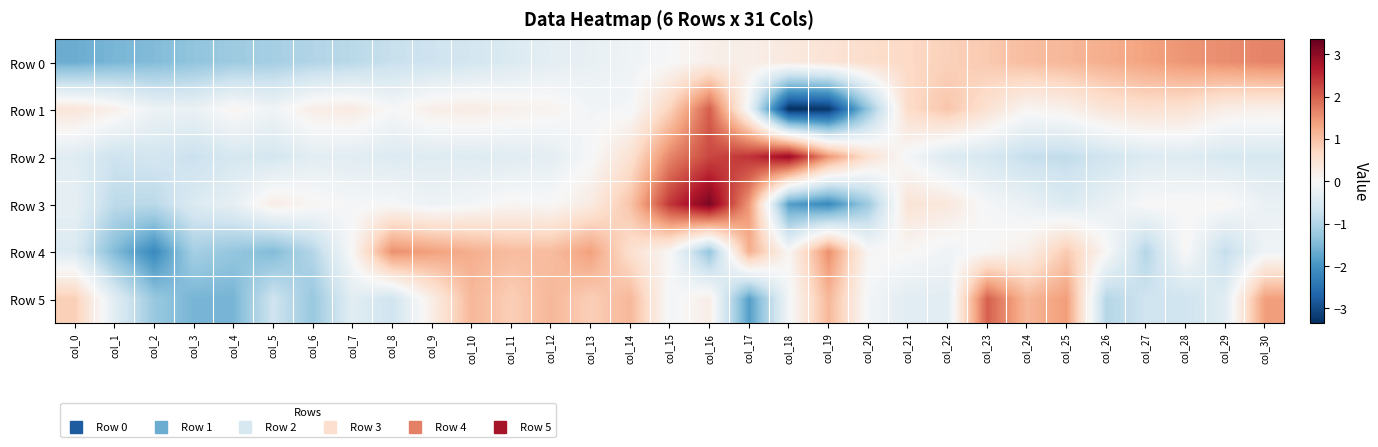

Between col_4 and col_16, which series saw the biggest shift?

Row 3